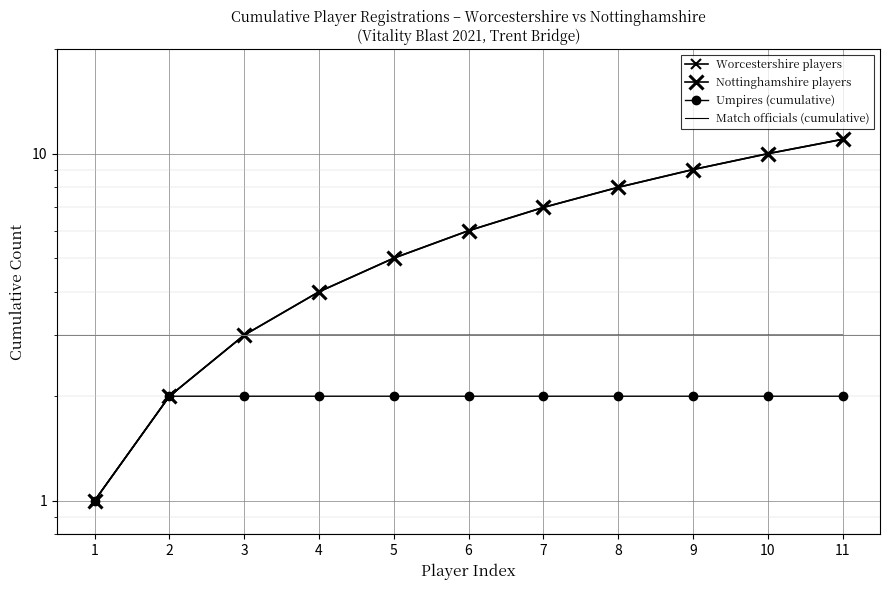

Which series has the largest range (max minus min)?

Worcestershire players